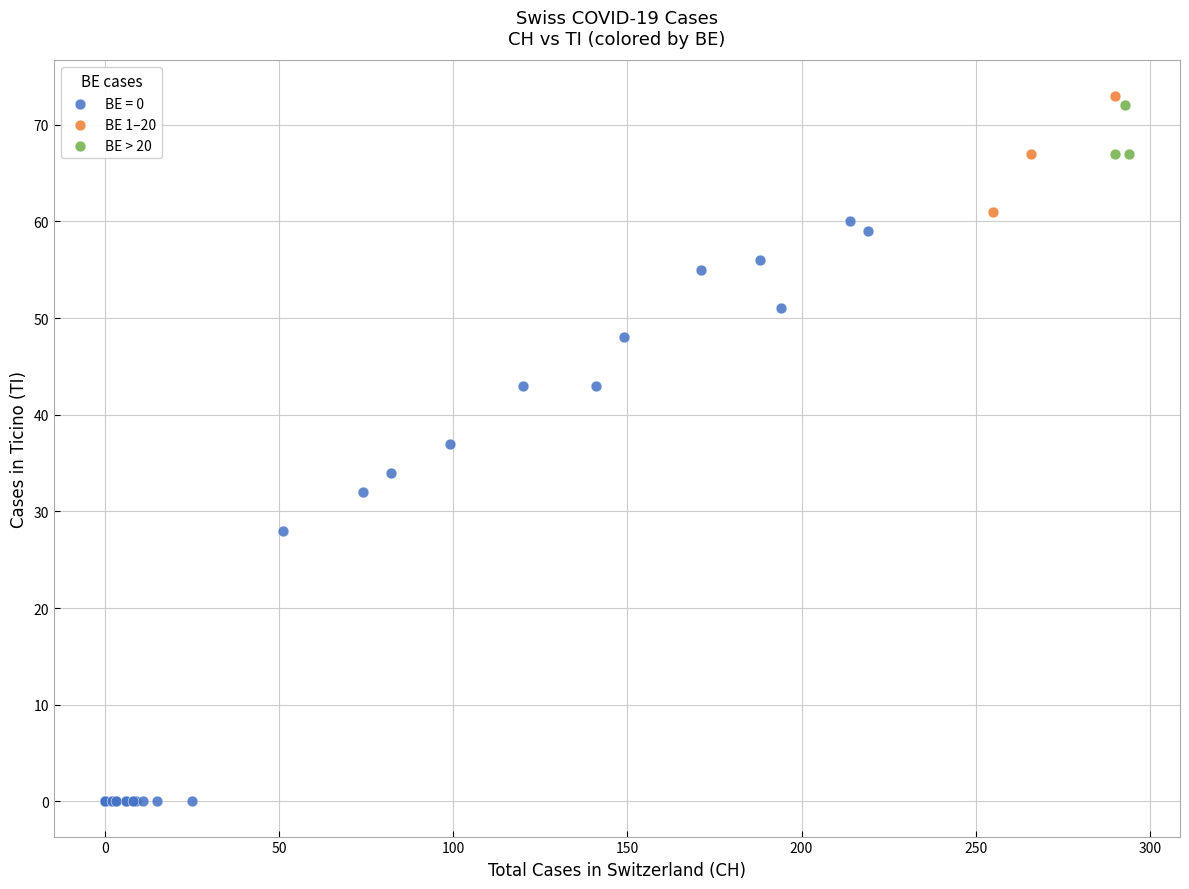

Which series reaches the minimum Y coordinate?

BE = 0